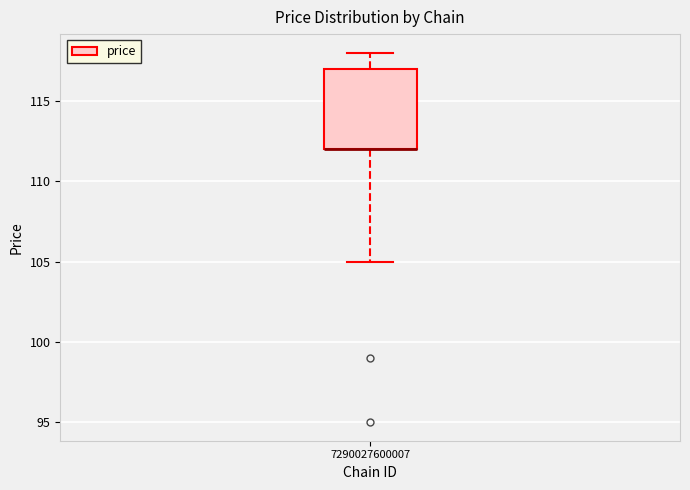

Where is the lower edge of the box at x = 7290027600007 on the y-axis? The values are not printed on the chart, so give them approximately, as read against the axis.

112